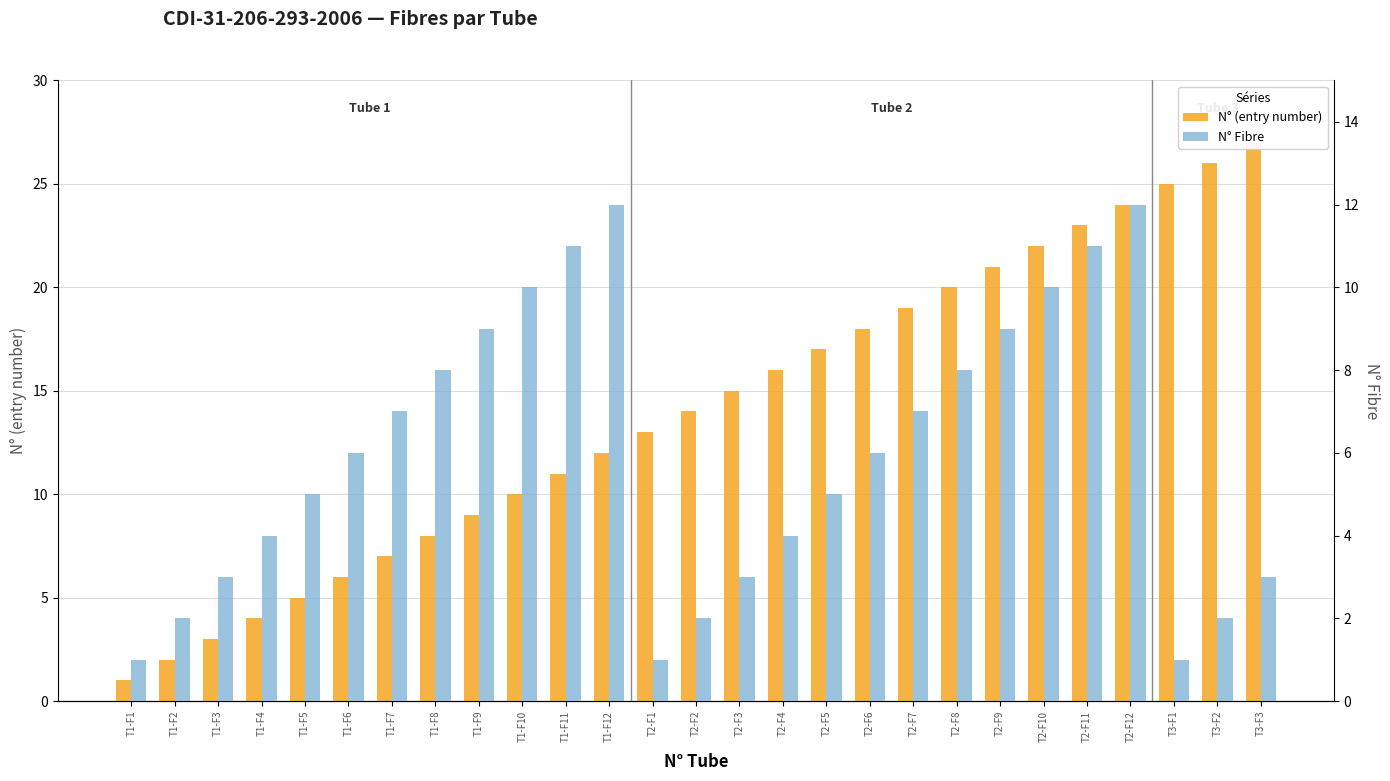

Which has a higher value, T1-F1 or T1-F12?

T1-F12